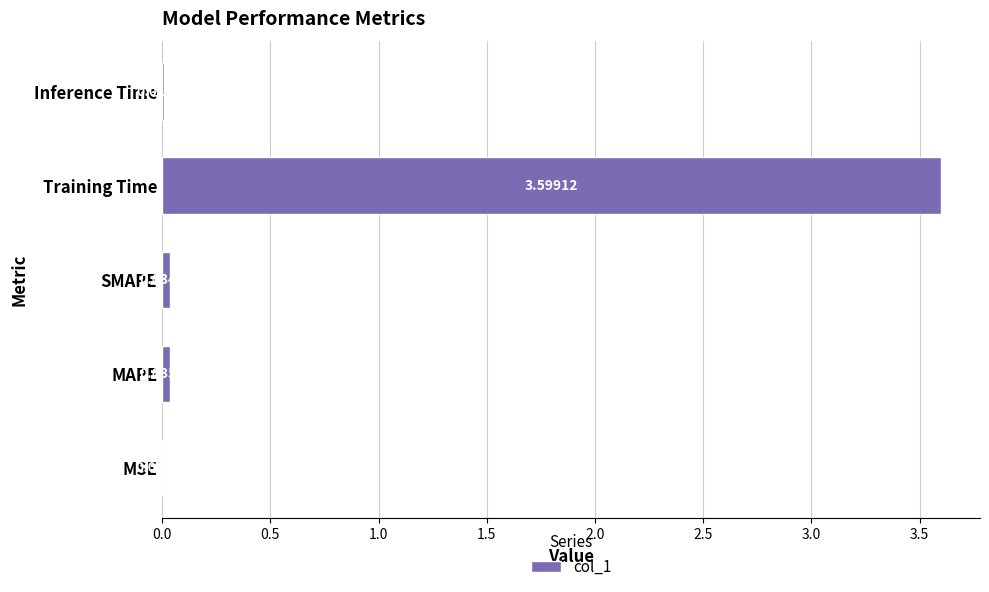

Which has a higher value, MAPE or MSE?

MAPE